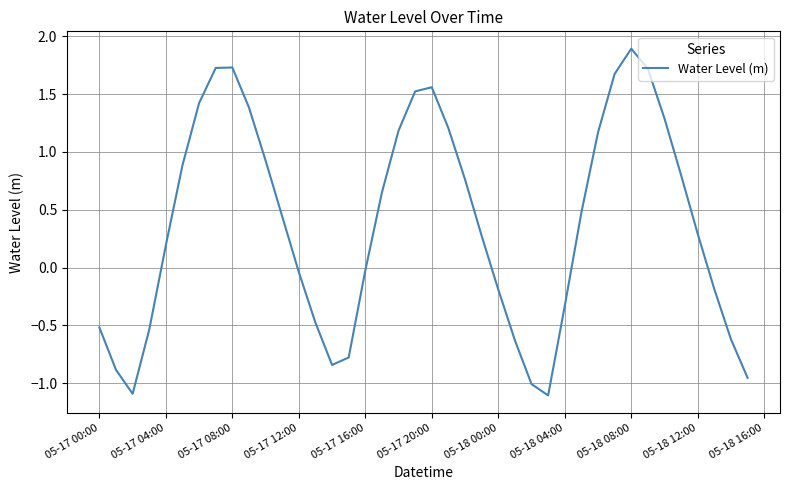

How many negative values are there?

17